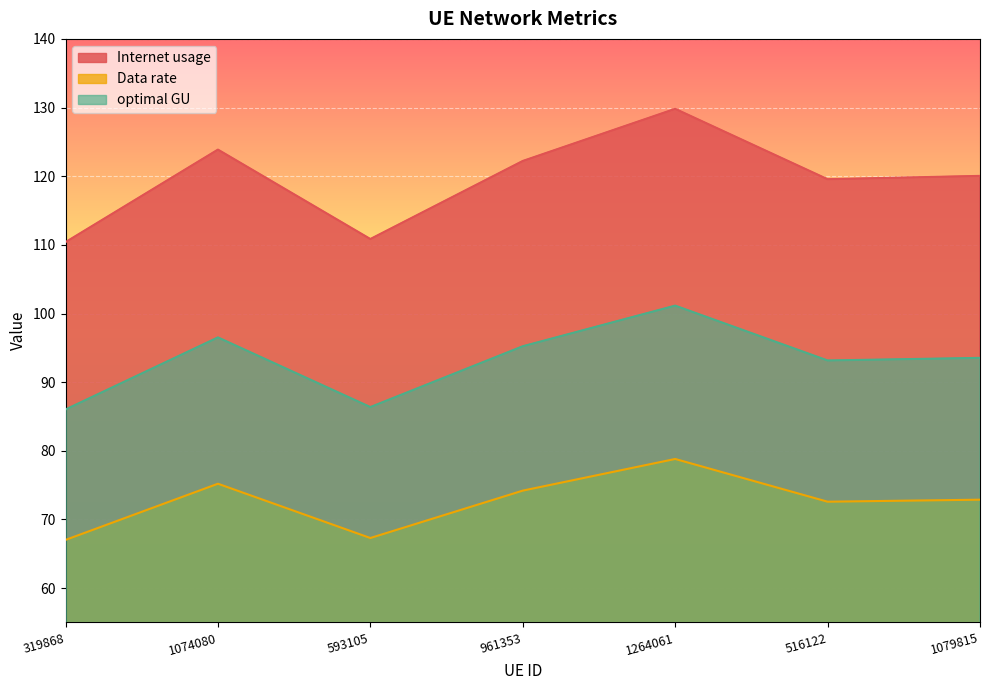

At 1074080, list the series in order from smallest to largest.

Data rate, optimal GU, Internet usage